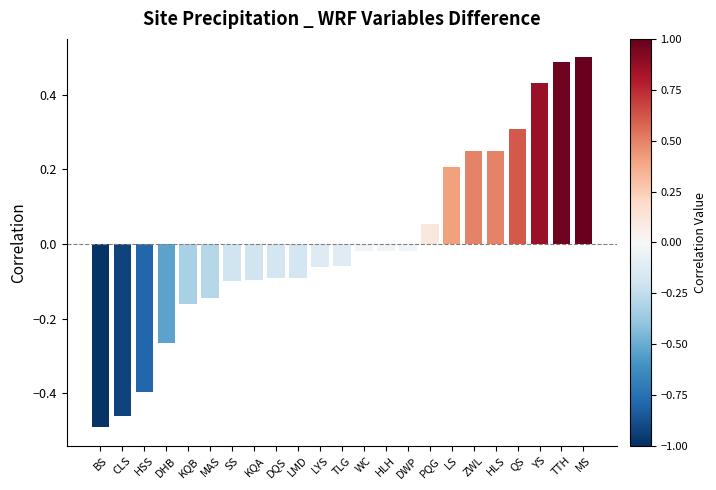

How many values are below zero?

15